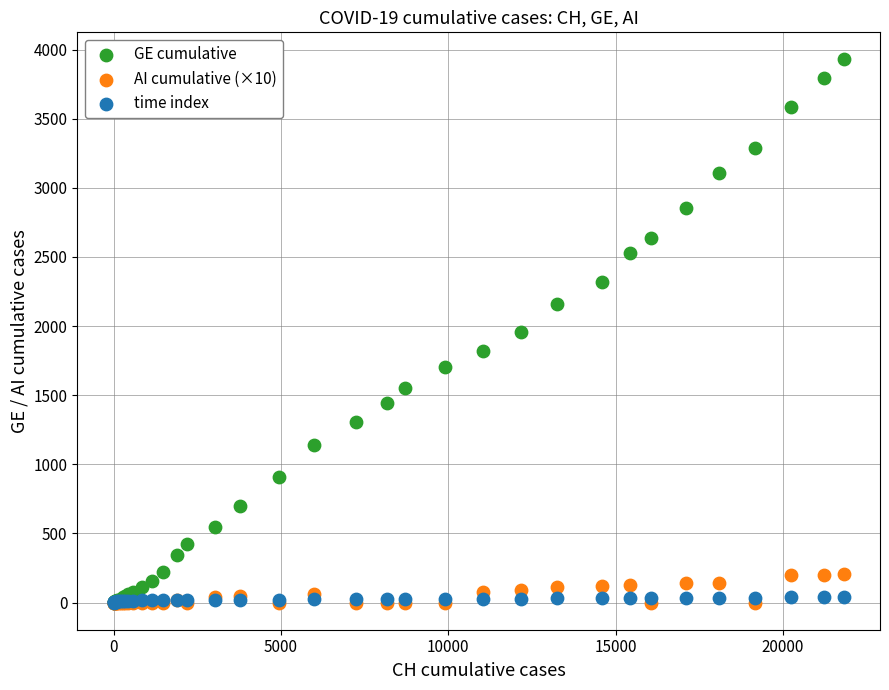

What are all the series names shown in the legend?

GE cumulative, AI cumulative (×10), time index